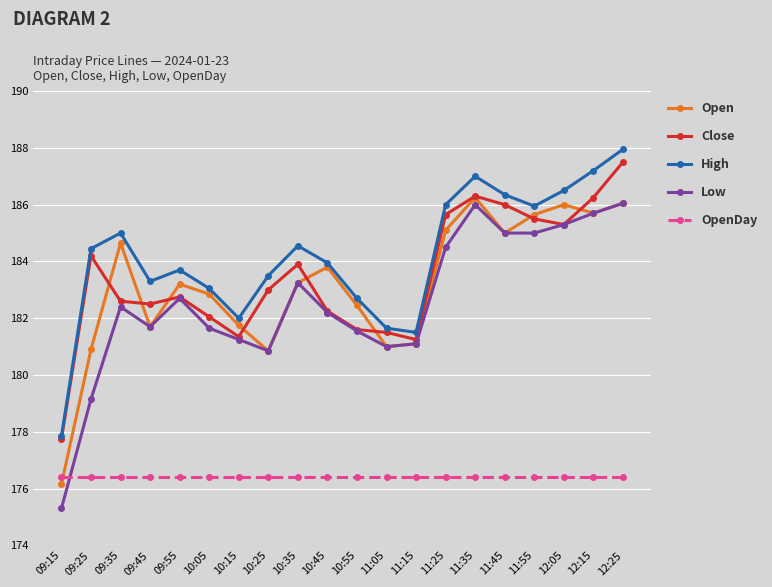

True or false: OpenDay has a value of 176.4 at 12:15.

True